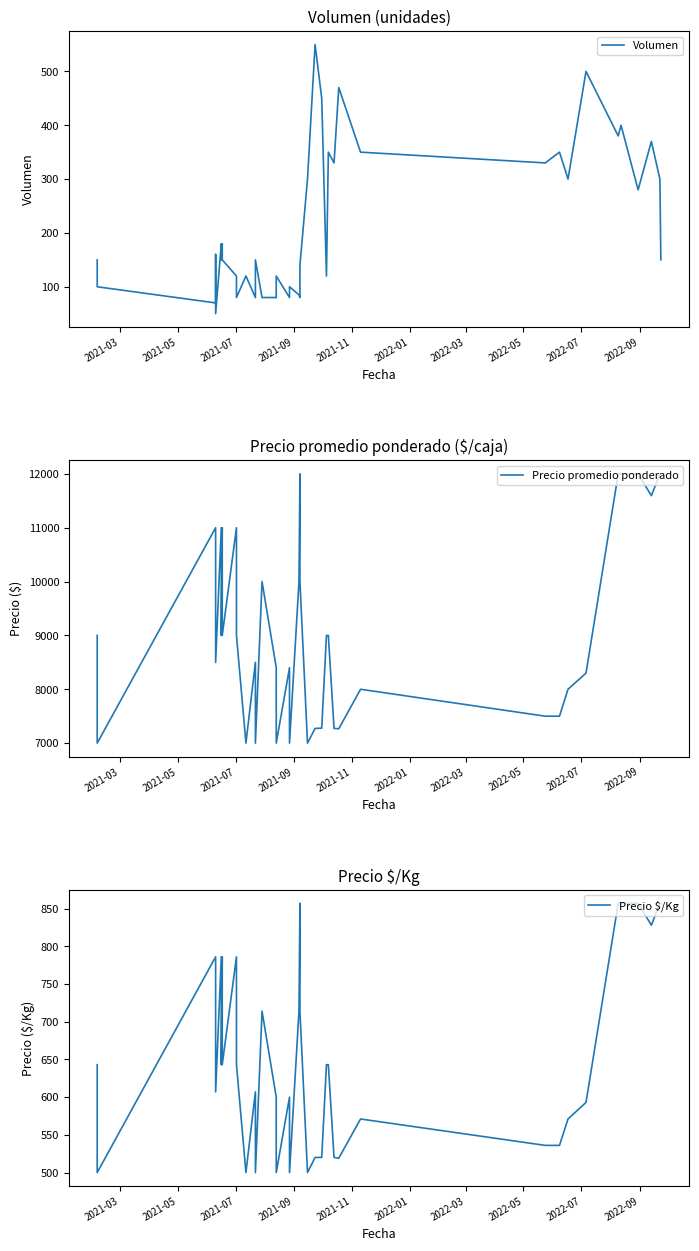

True or false: Precio promedio ponderado and Volumen cross at least once.

False